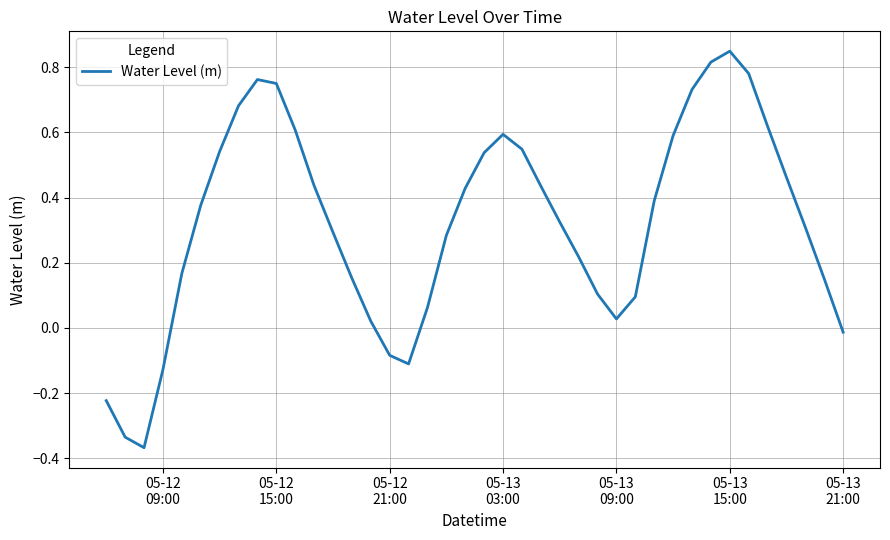

What is the difference between the maximum and minimum values?

1.2